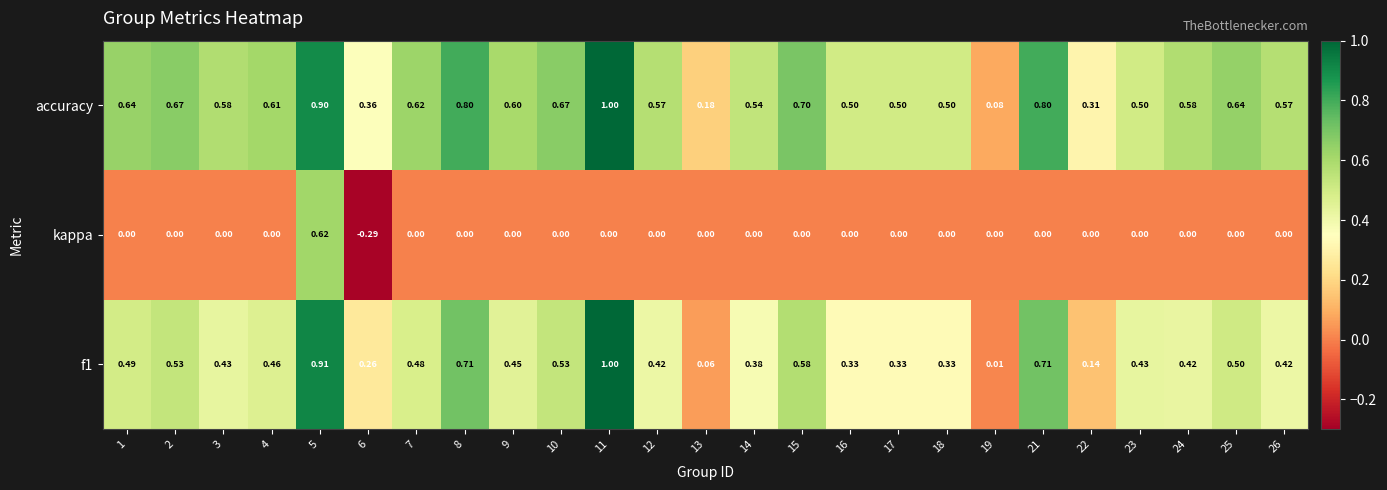

Which series changed the most between 19 and 26?

accuracy